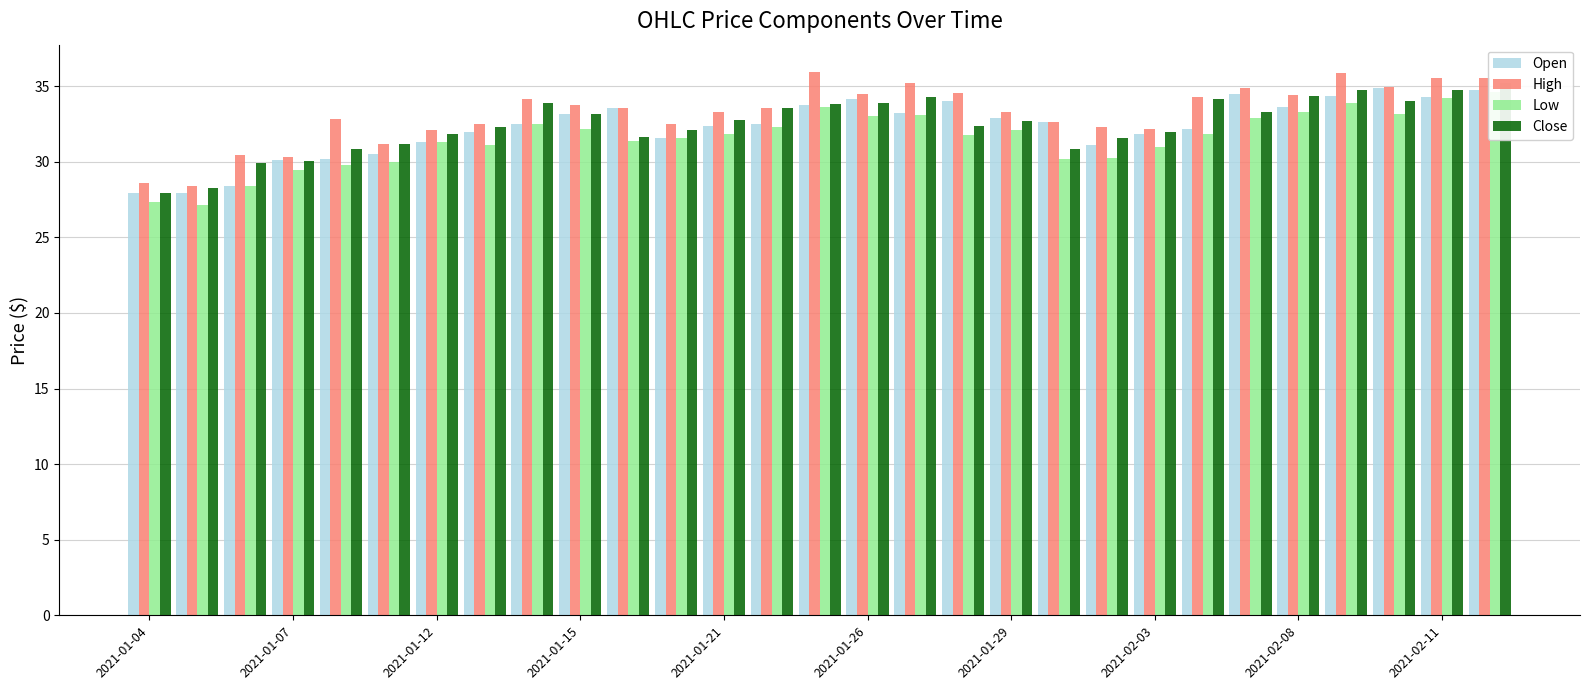

Is the value of Low at 23 greater than the value of Close at 2021-01-04?

Yes